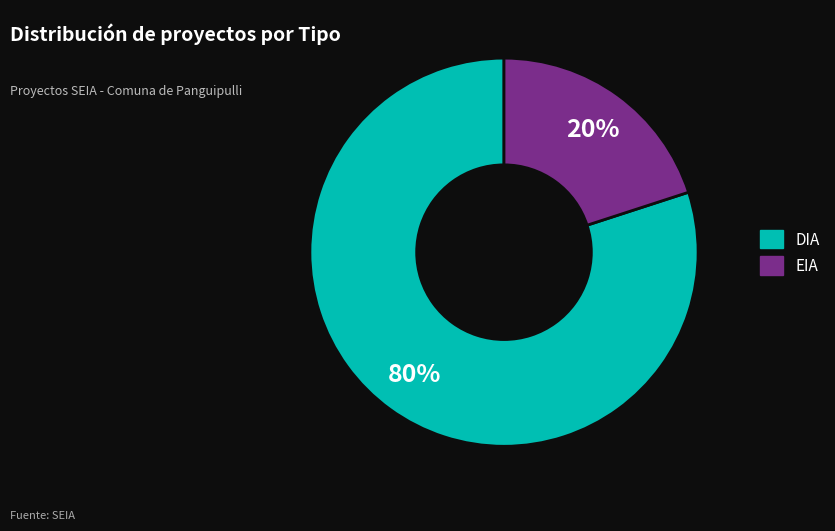

How many segments does this pie chart have?

2